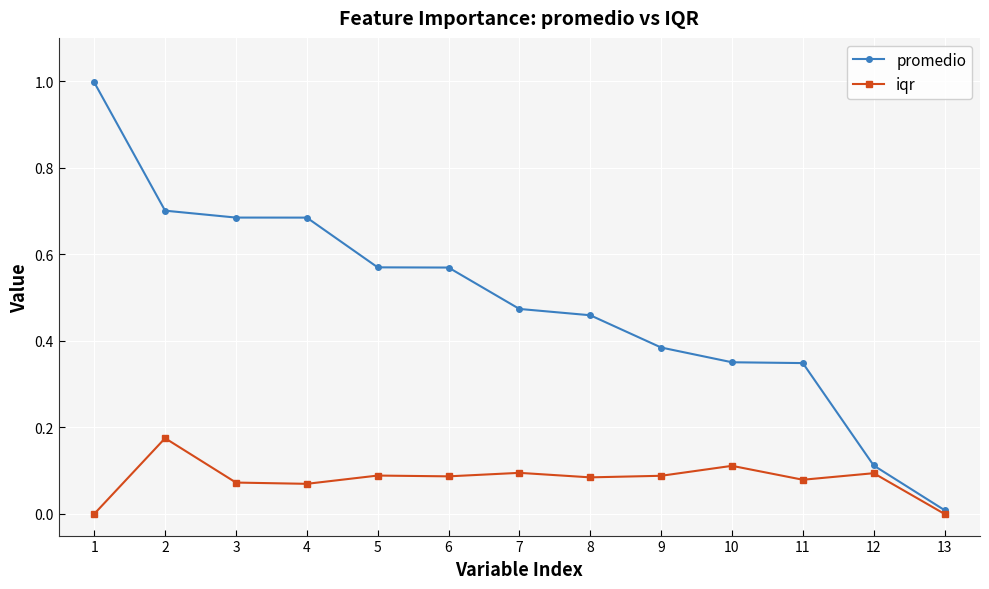

At 6, list the series in order from largest to smallest.

promedio, iqr